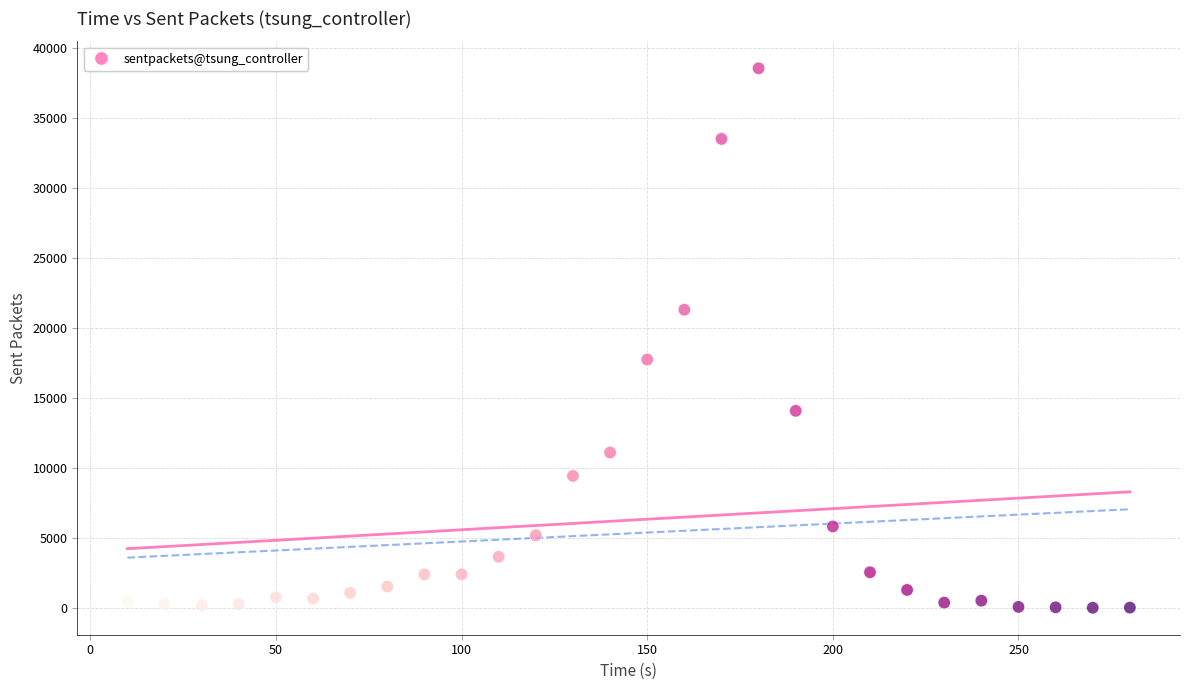

What is the range of X values (max minus min)?

270